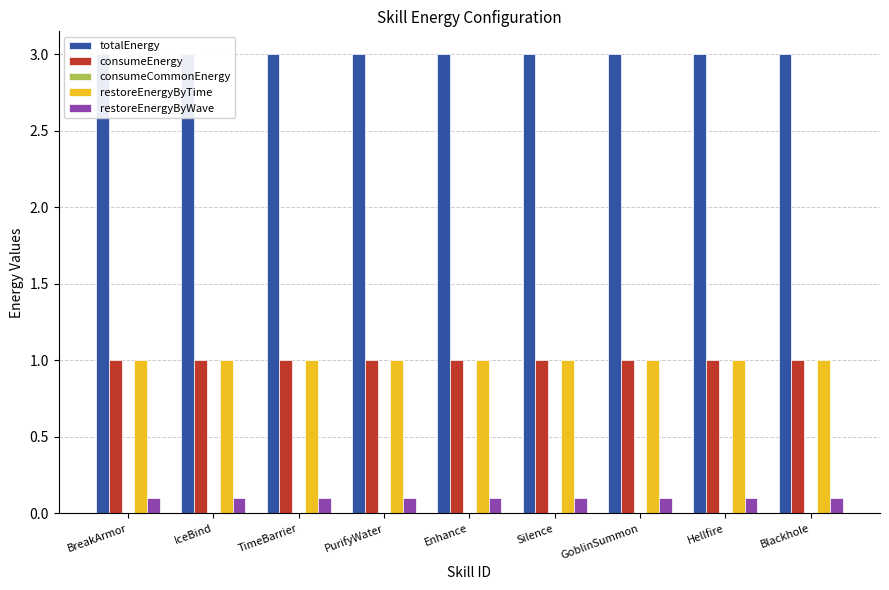

How many distinct data groups are displayed?

5